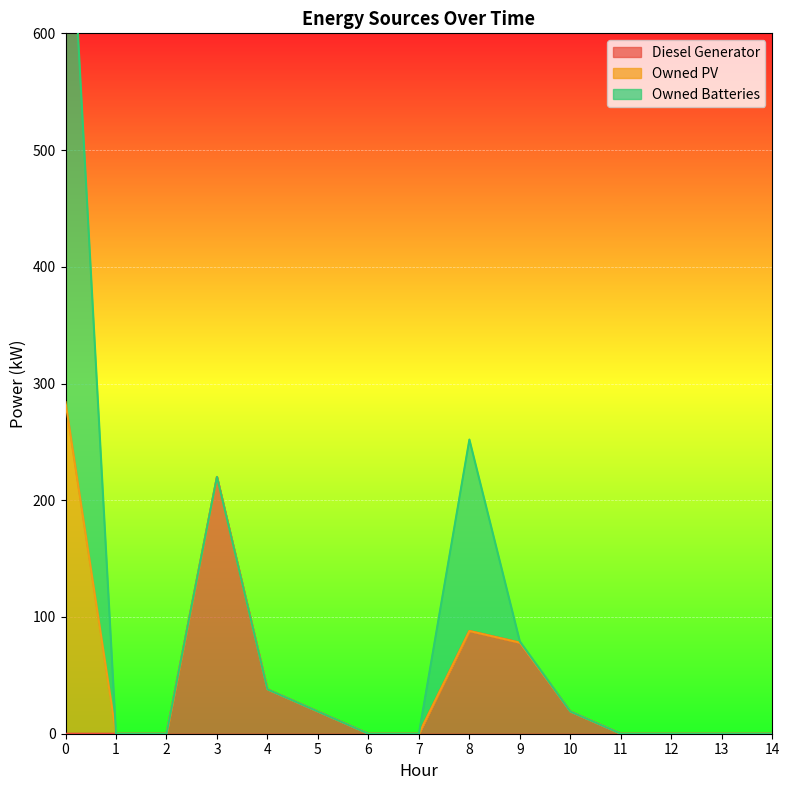

What is the total value across all series at 9?

79